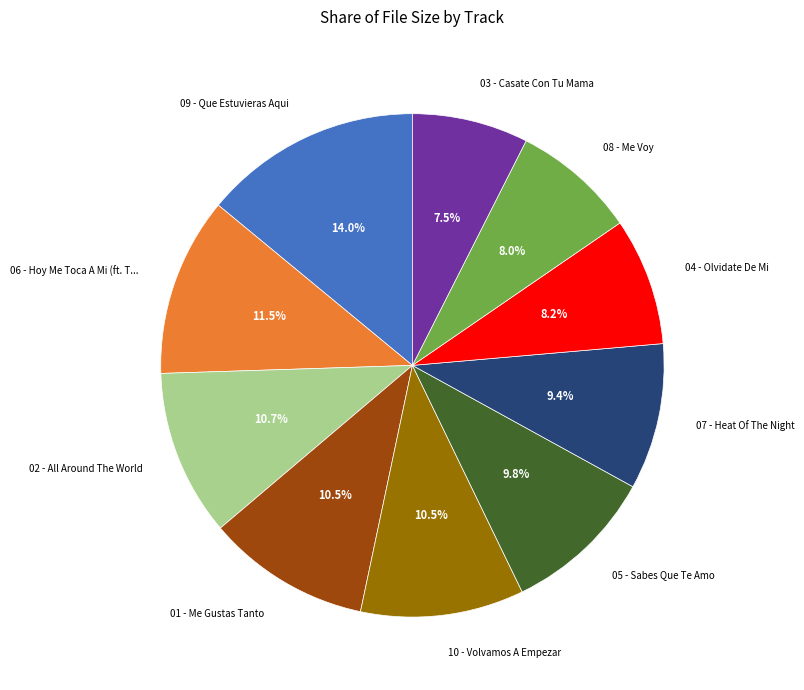

How many slices are in this pie chart?

10